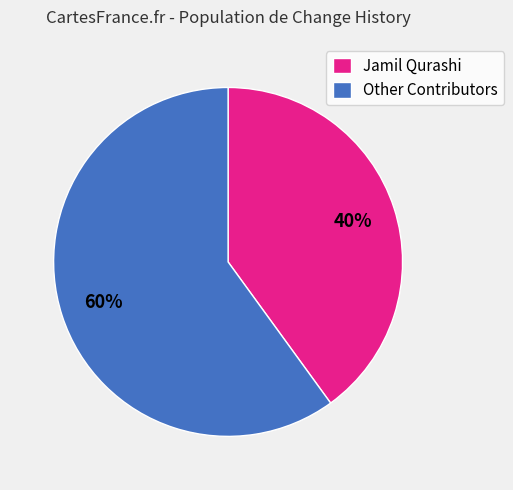

Which slice is the smallest?

Jamil Qurashi